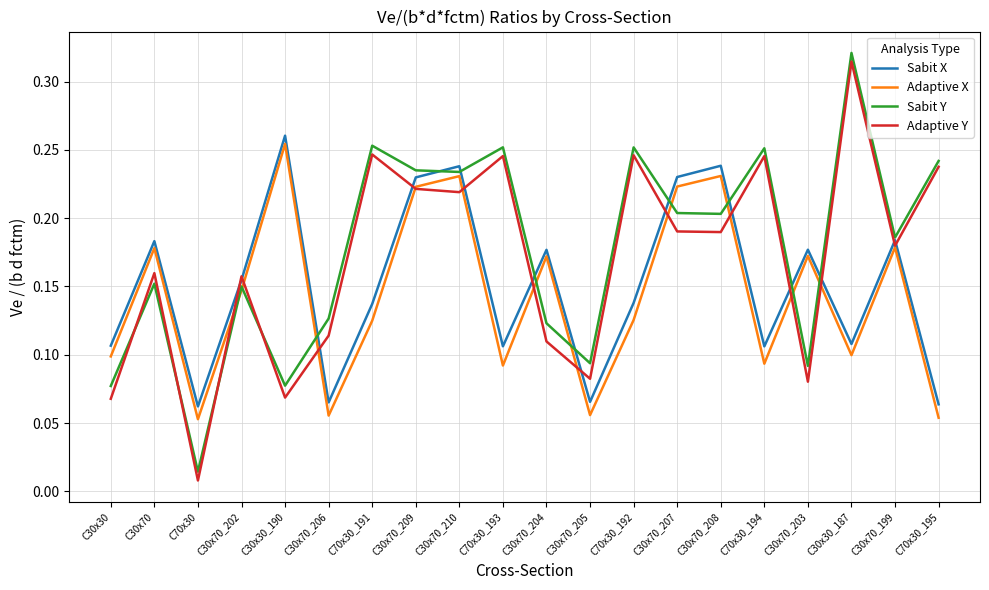

Which series has the widest spread of values?

Adaptive Y